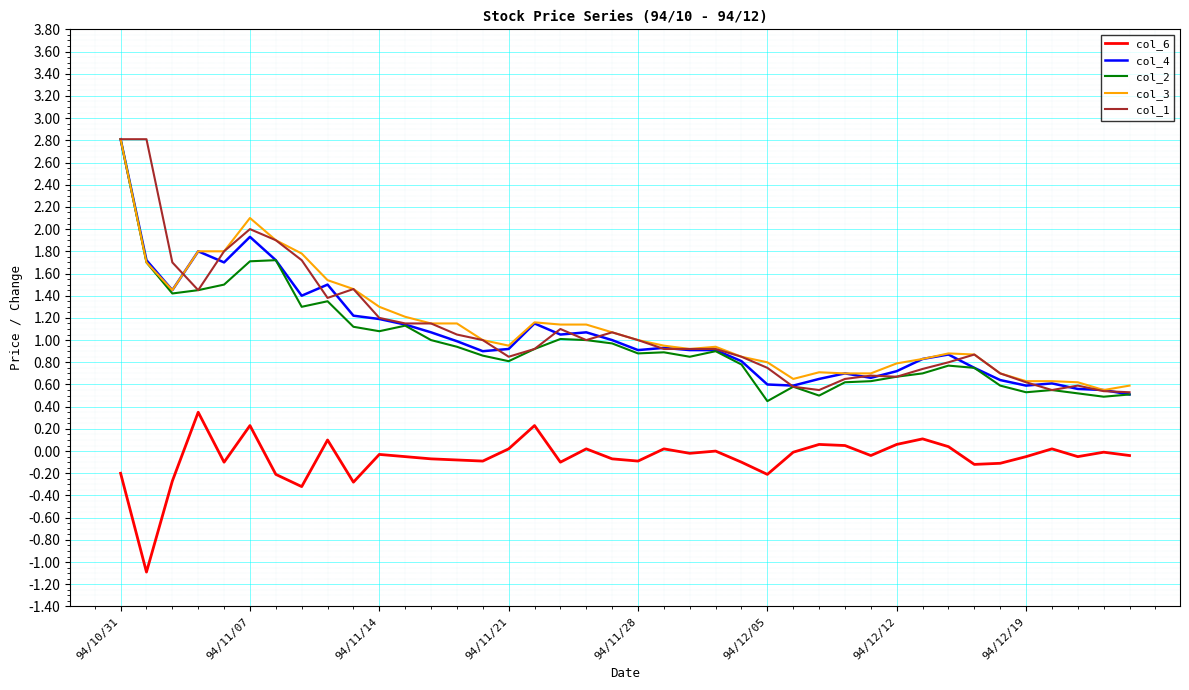

True or false: col_4 and col_6 cross at least once.

False